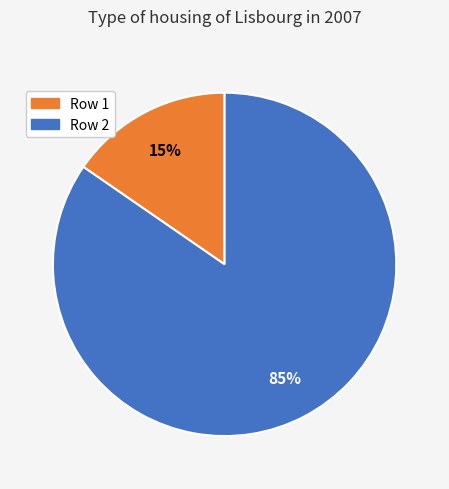

Is the sum of Row 1 and Row 2 greater than half?

Yes